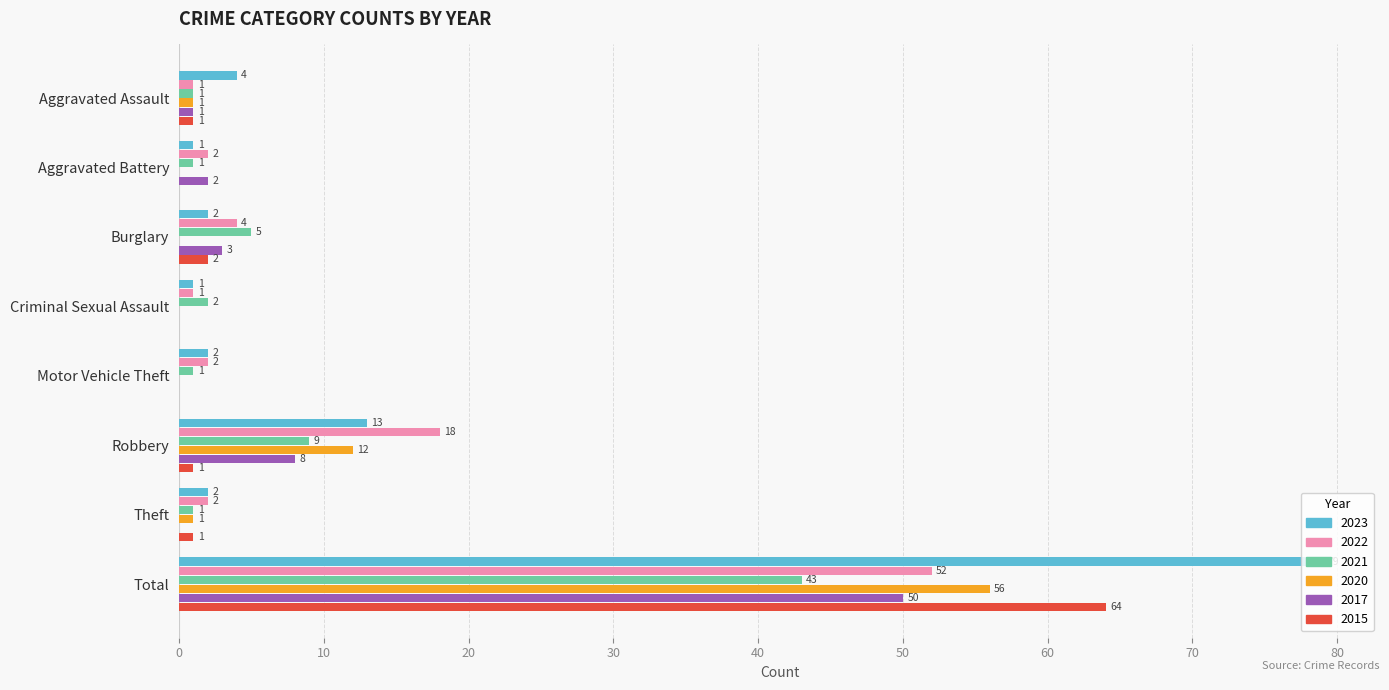

The value of 2023 at Total is 18. True or false?

False